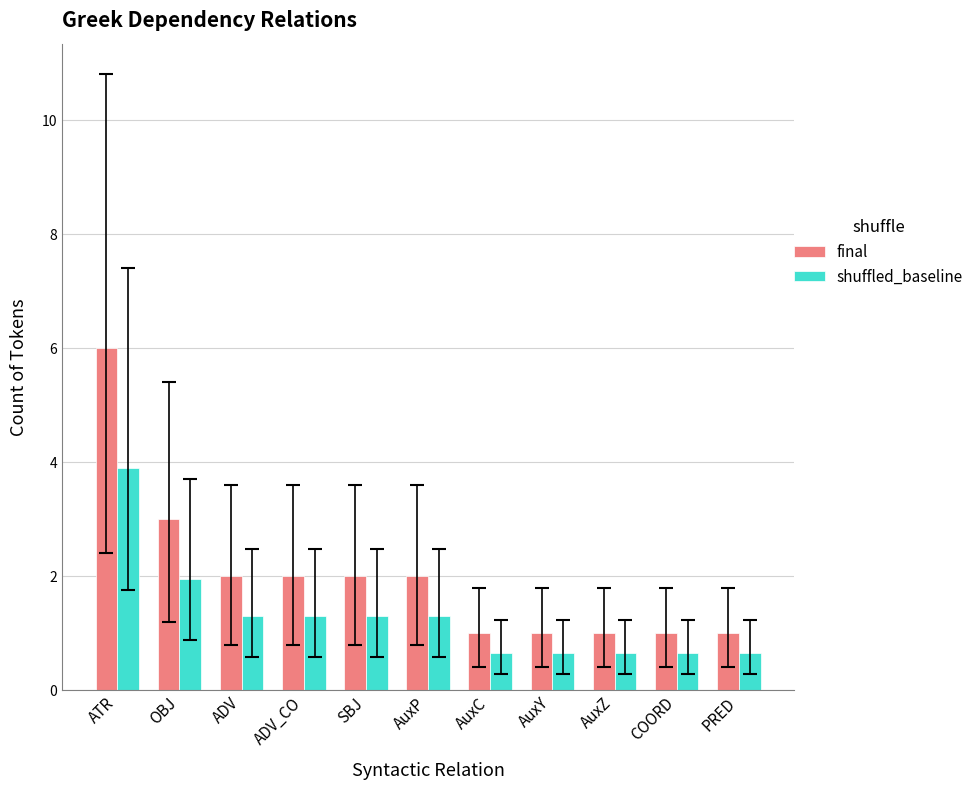

Are the bars grouped side by side (vs. stacked)?

Yes